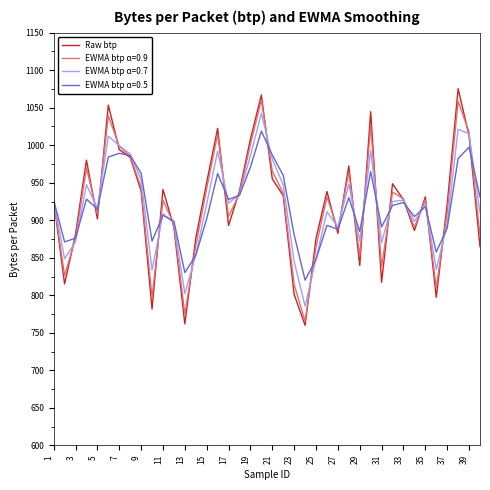

List the series in order of their overall mean, highest first.

EWMA btp α=0.7, EWMA btp α=0.9, Raw btp, EWMA btp α=0.5